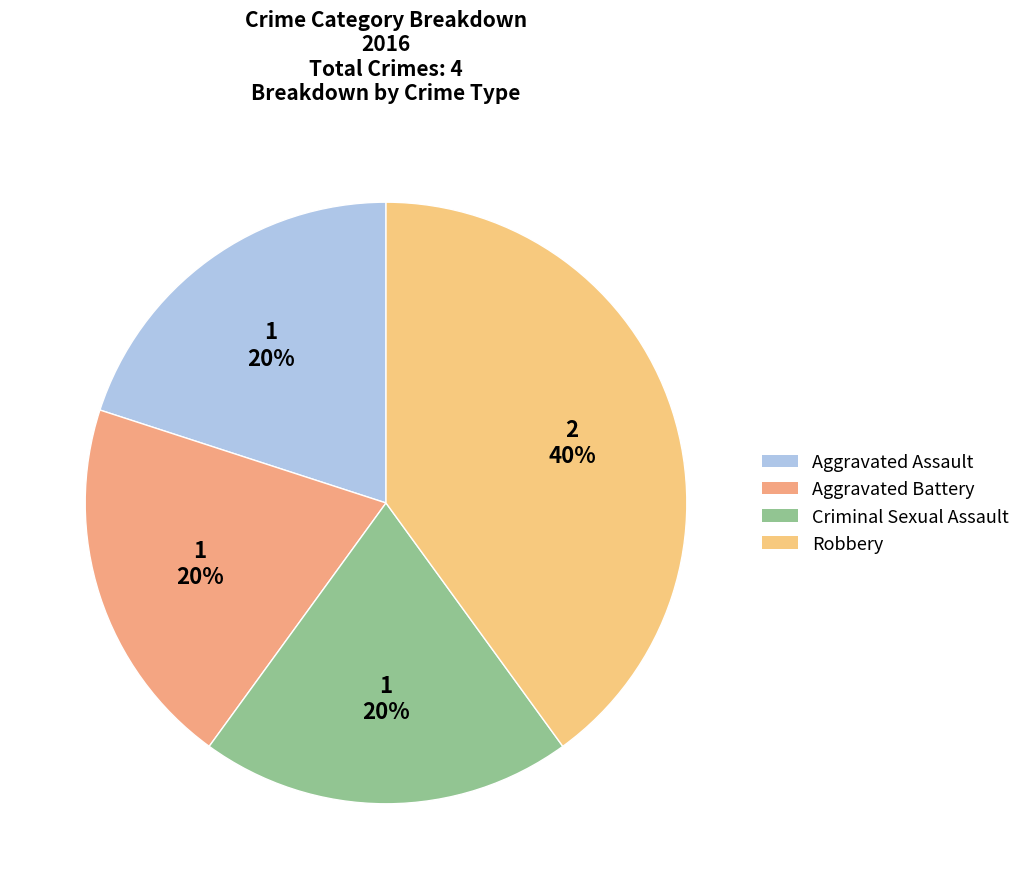

Which slice is the smallest?

Aggravated Assault